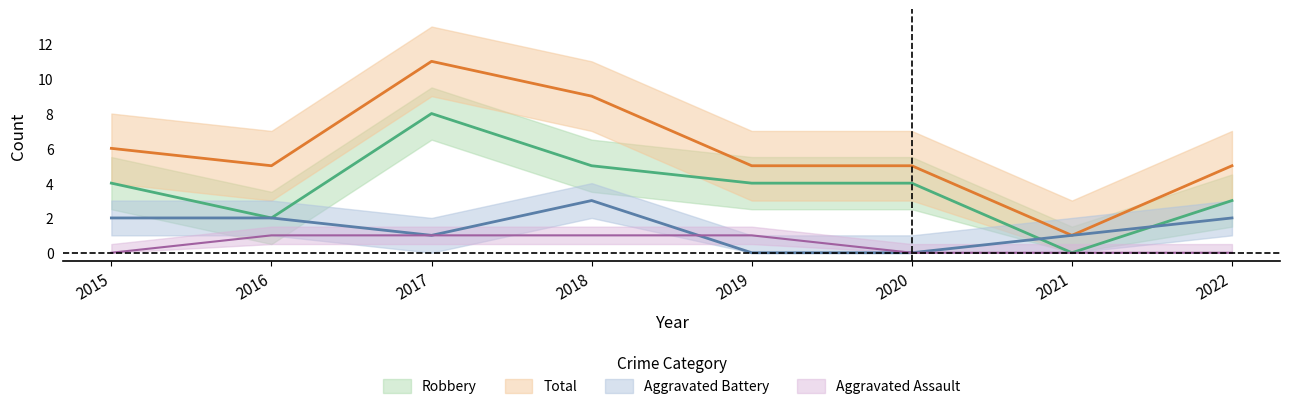

Reading right to left, list all the values displayed in this chart.

Aggravated Assault: 0	0	0	1	1	1	1	0
Aggravated Battery: 2	1	0	0	3	1	2	2
Robbery: 3	0	4	4	5	8	2	4
Total: 5	1	5	5	9	11	5	6